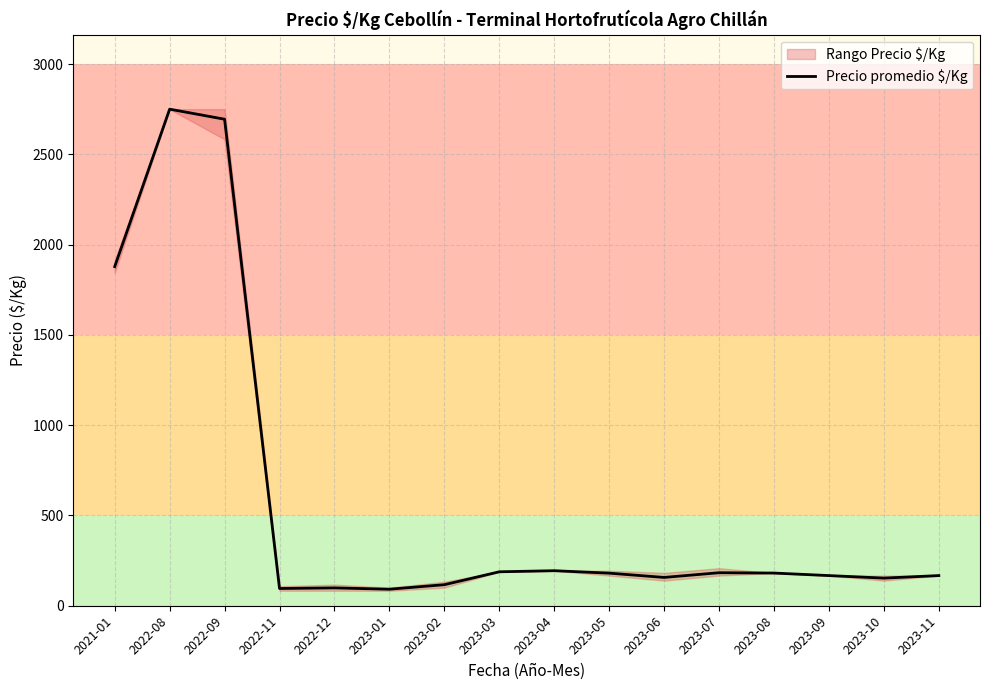

What is the average value?

580.9